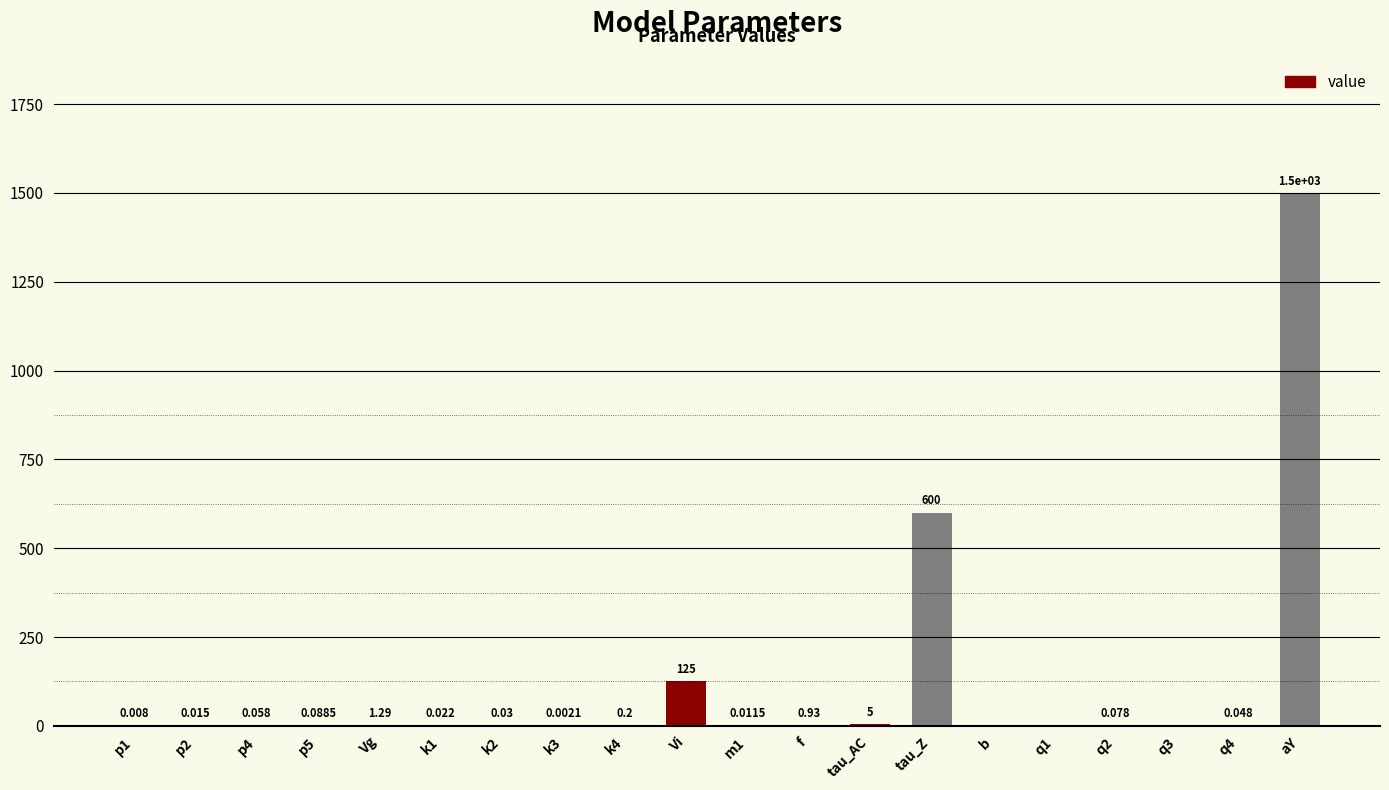

Are the bars horizontal?

No